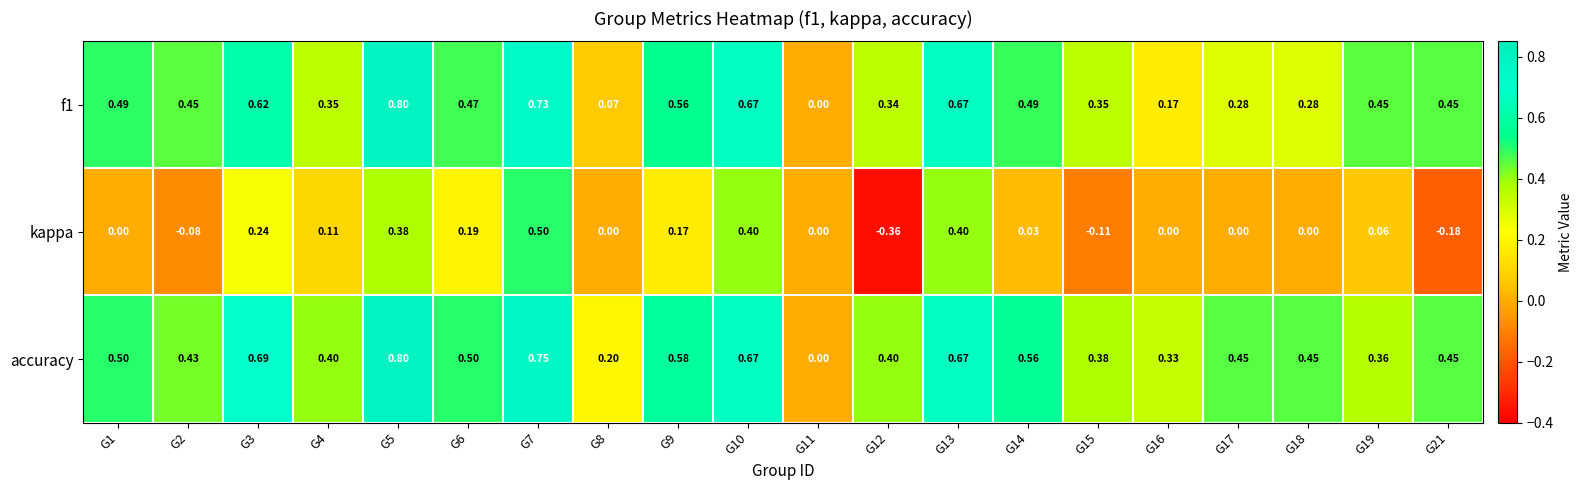

Which series has the largest range (max minus min)?

kappa